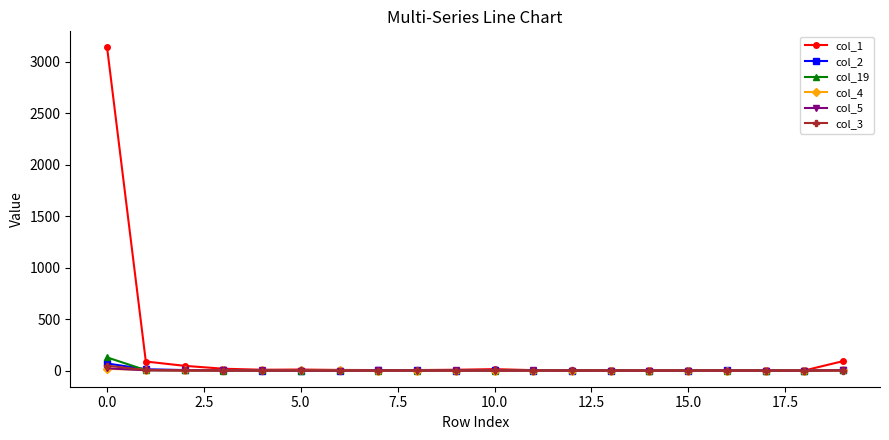

Which series has the largest total across all categories?

col_1